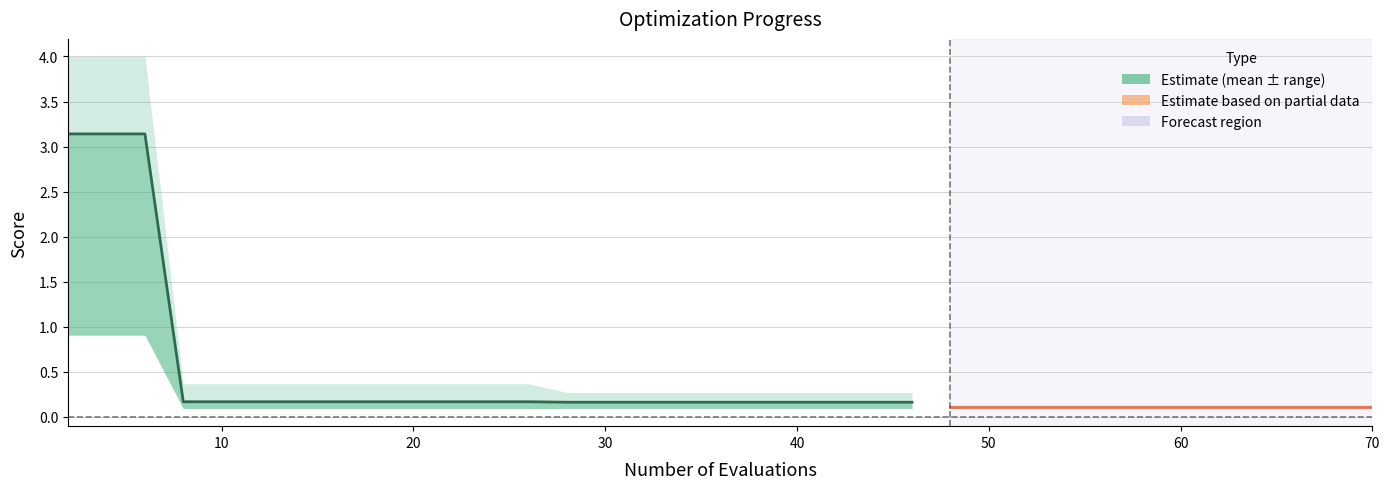

True or false: worst and best intersect in this chart.

False